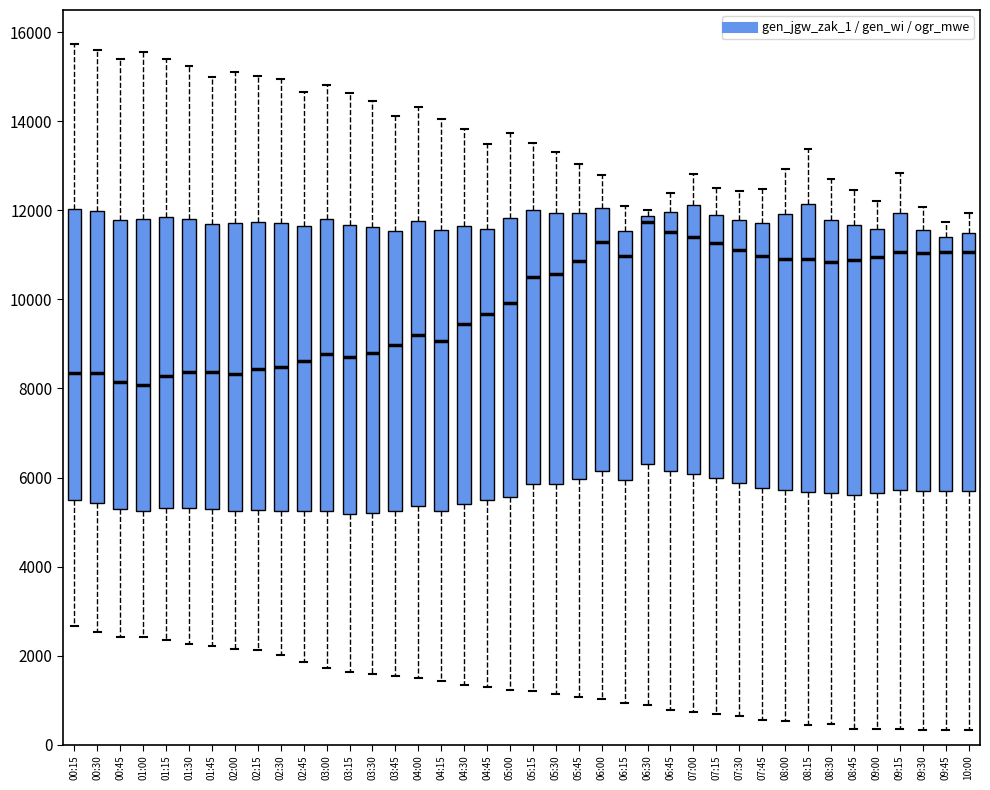

Where is the upper edge of the box for 02:45 on the y-axis? The values are not printed on the chart, so give them approximately, as read against the axis.

11600